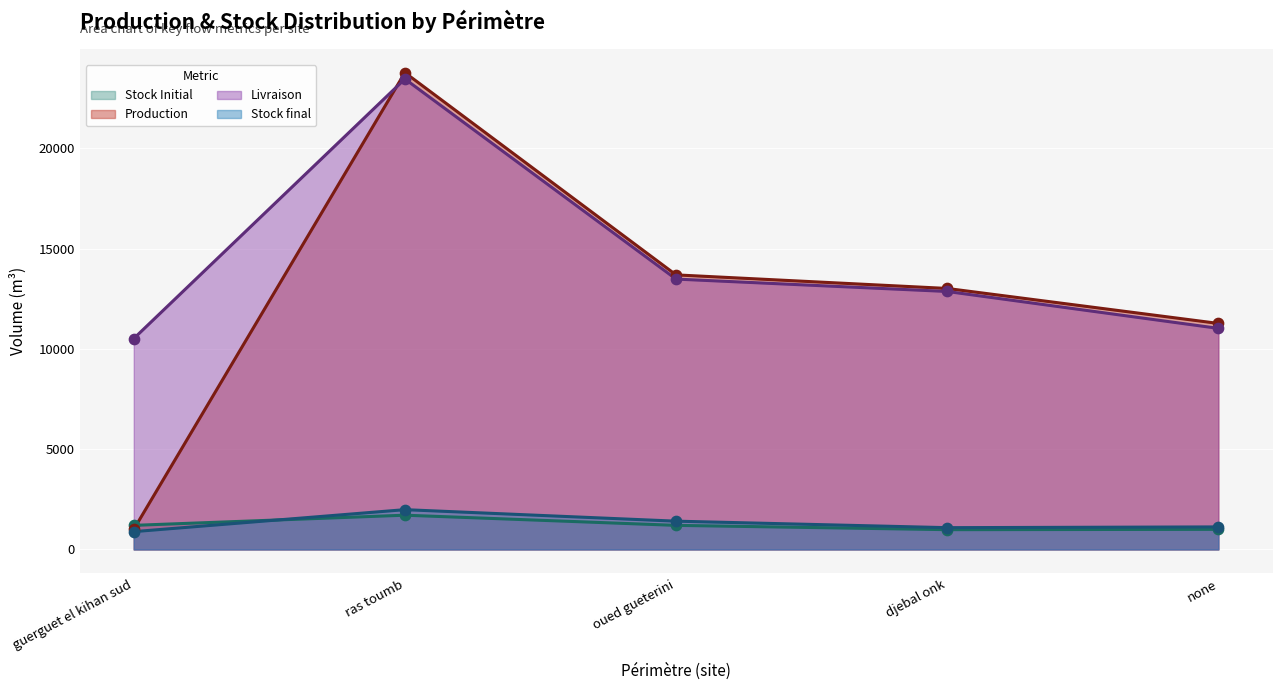

Which series has the widest spread of Y values?

Production